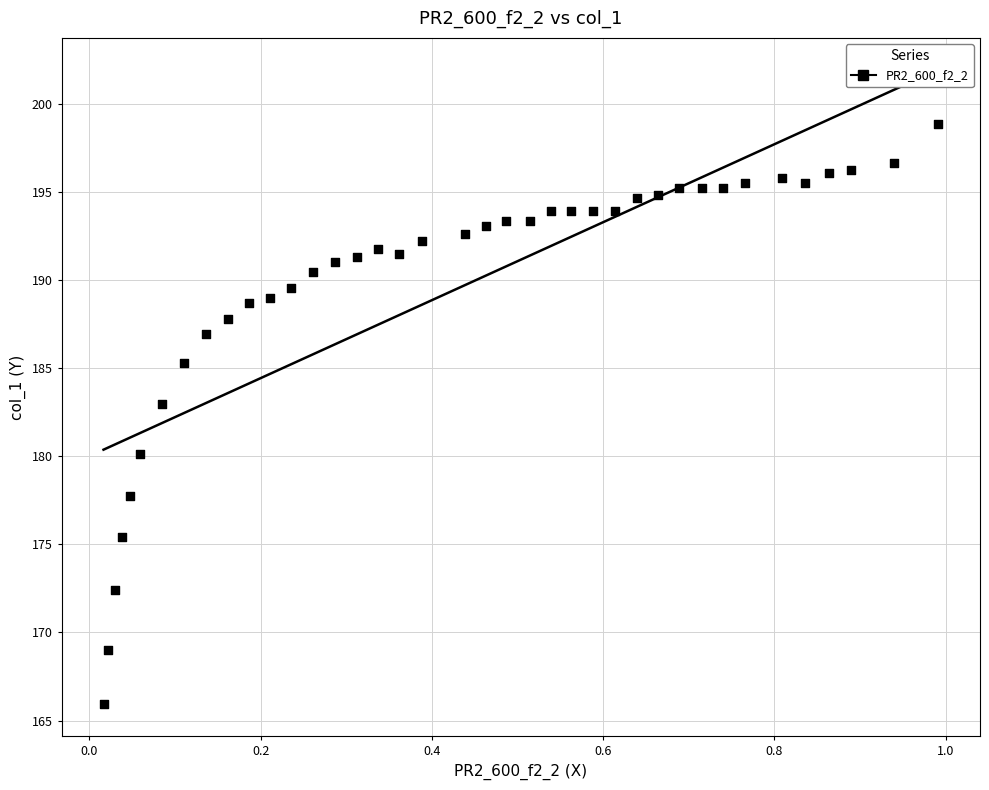

What is the range of X values (max minus min)?

1.0